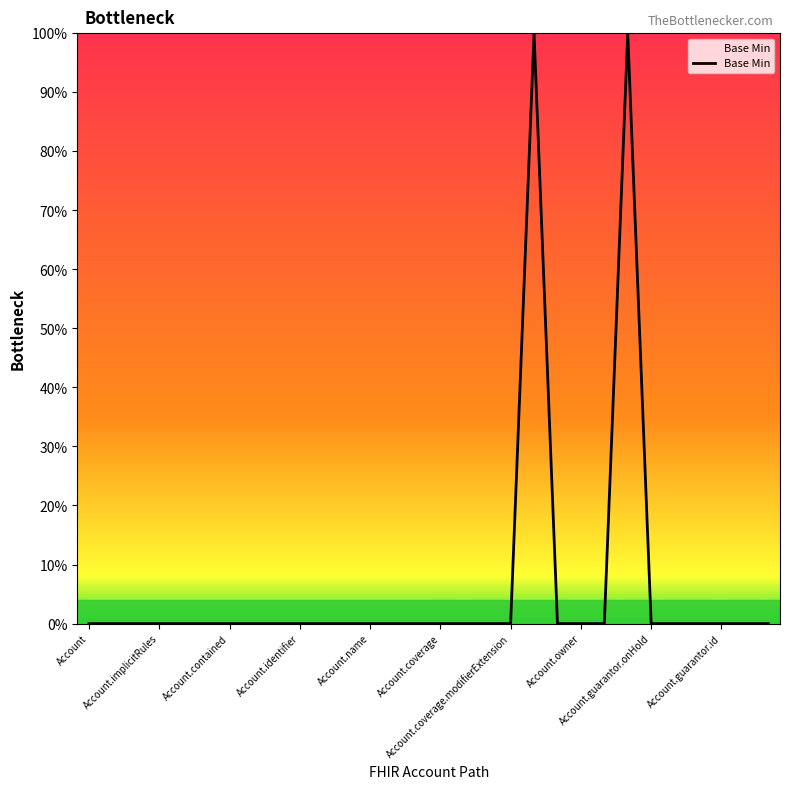

Does the chart display data point markers on the line(s)?

No